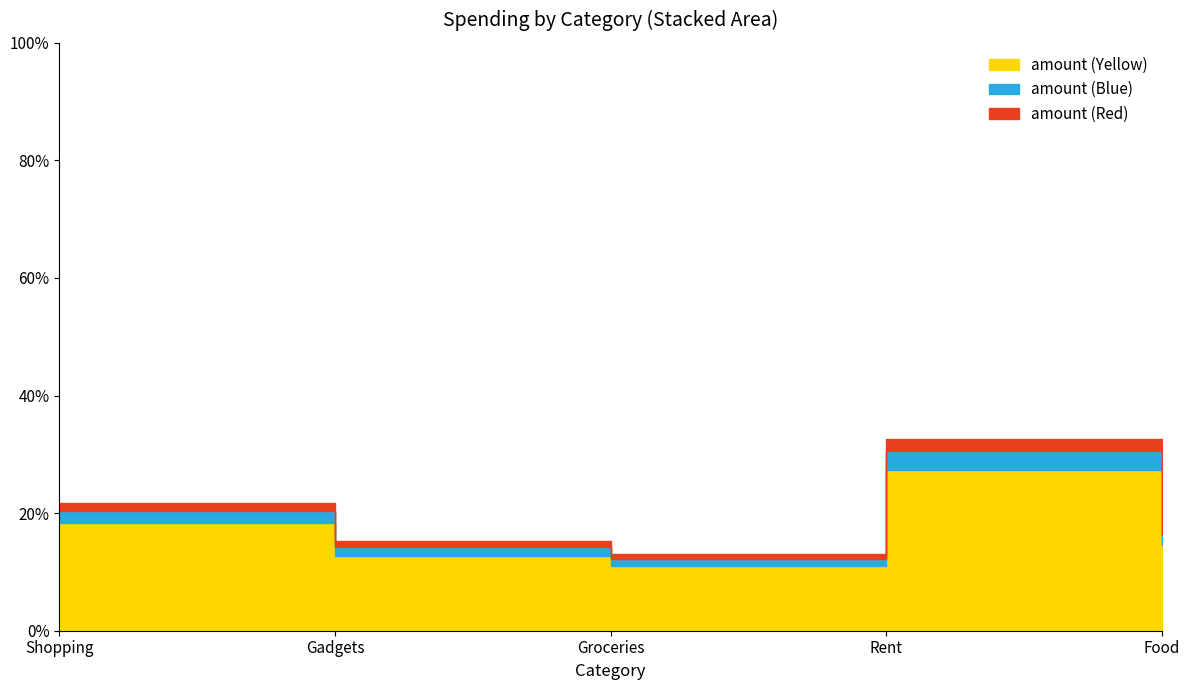

The chart shows a value of 21.3 at Food. True or false?

False